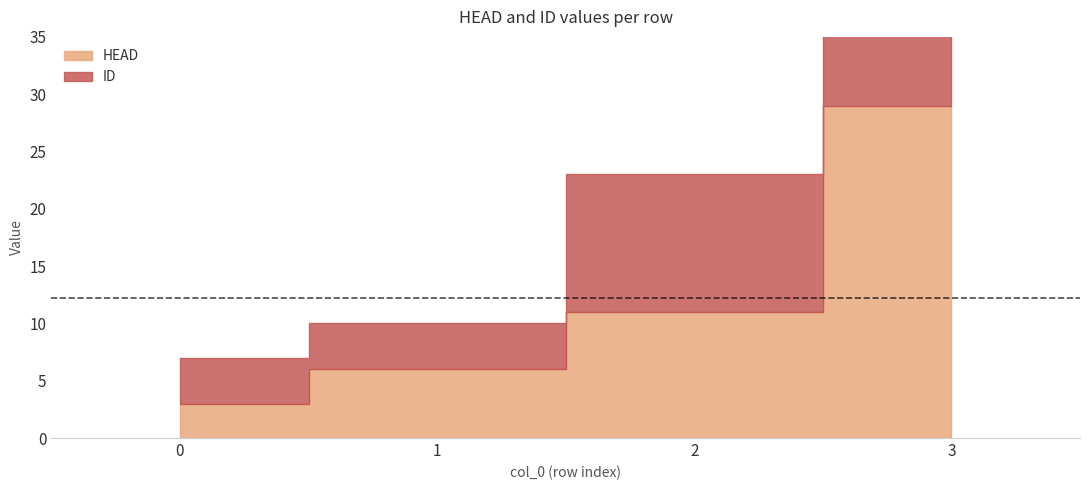

At 3, list the series in order from smallest to largest.

HEAD, ID